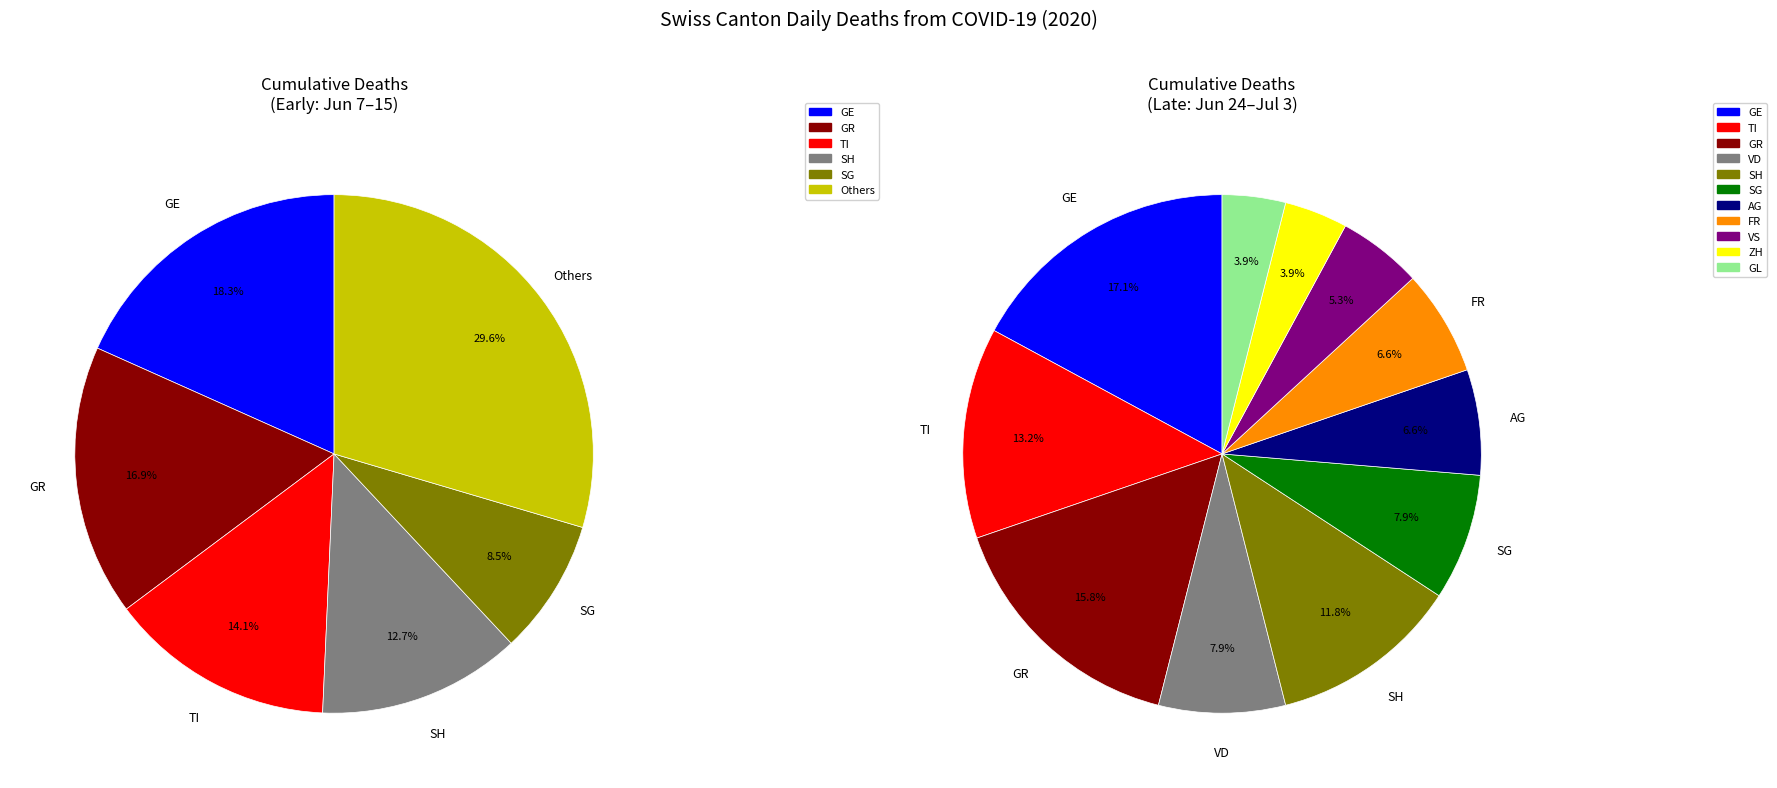

Is there a majority slice in this chart?

No